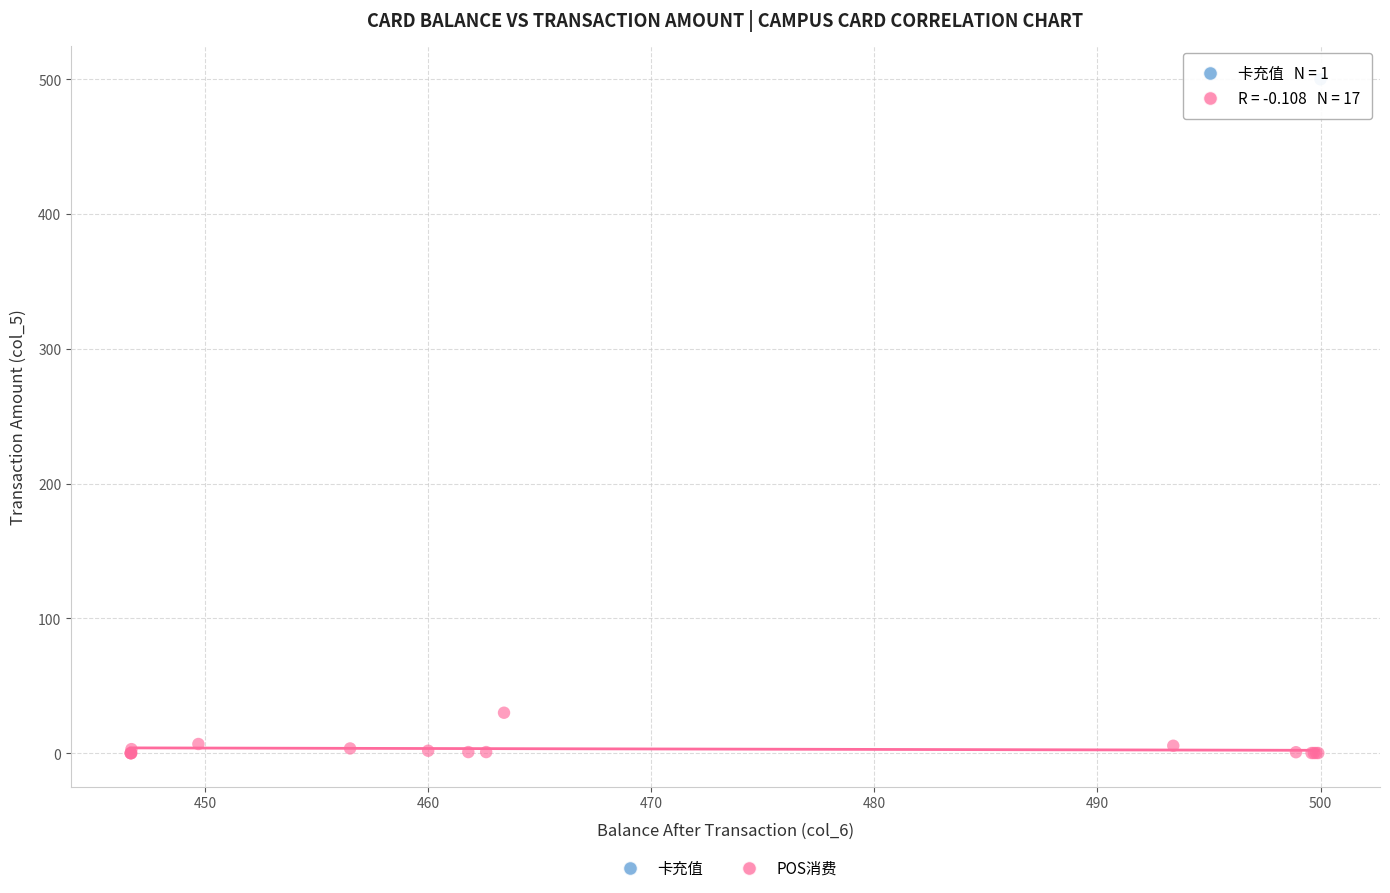

What are all the series names shown in the legend?

卡充值, POS消费